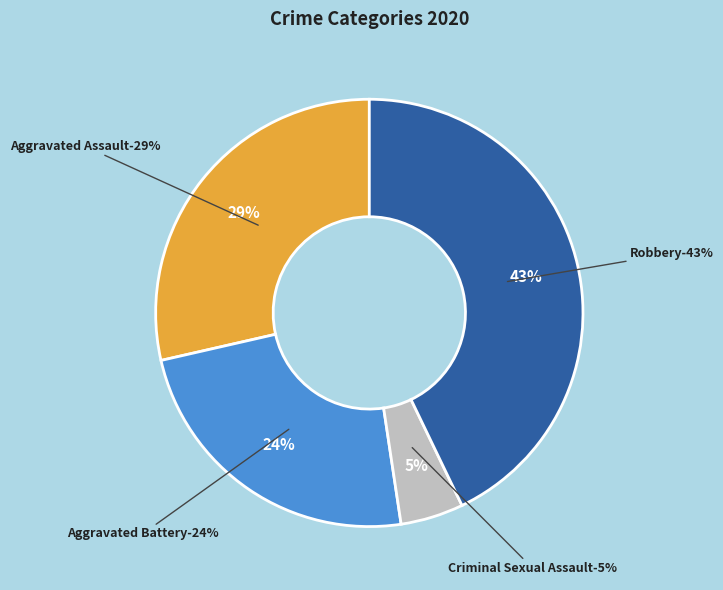

Is it true that Criminal Sexual Assault is 5% of the pie?

True